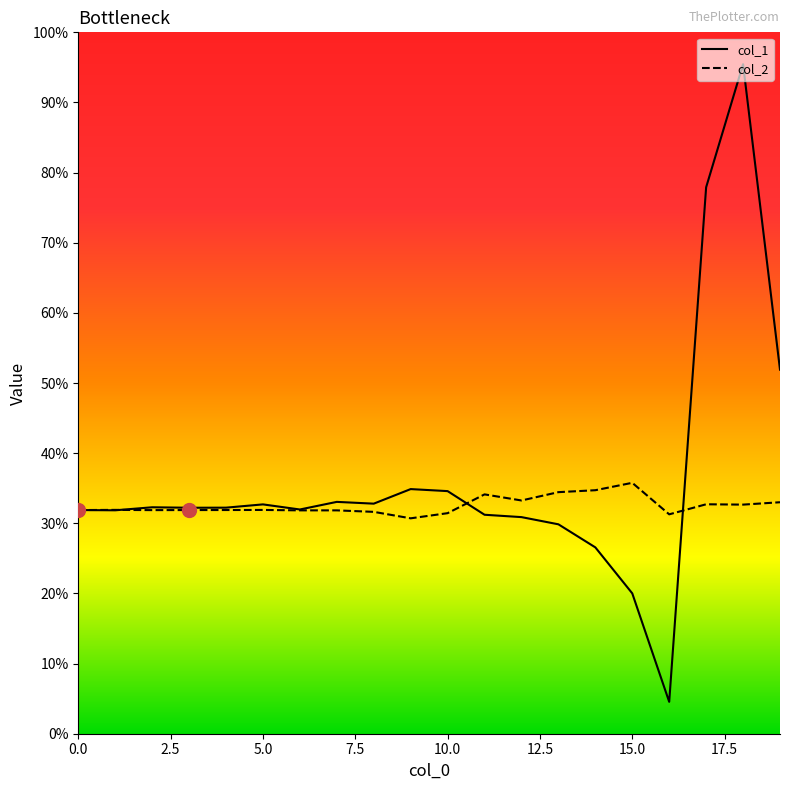

Does the chart display data point markers on the line(s)?

No